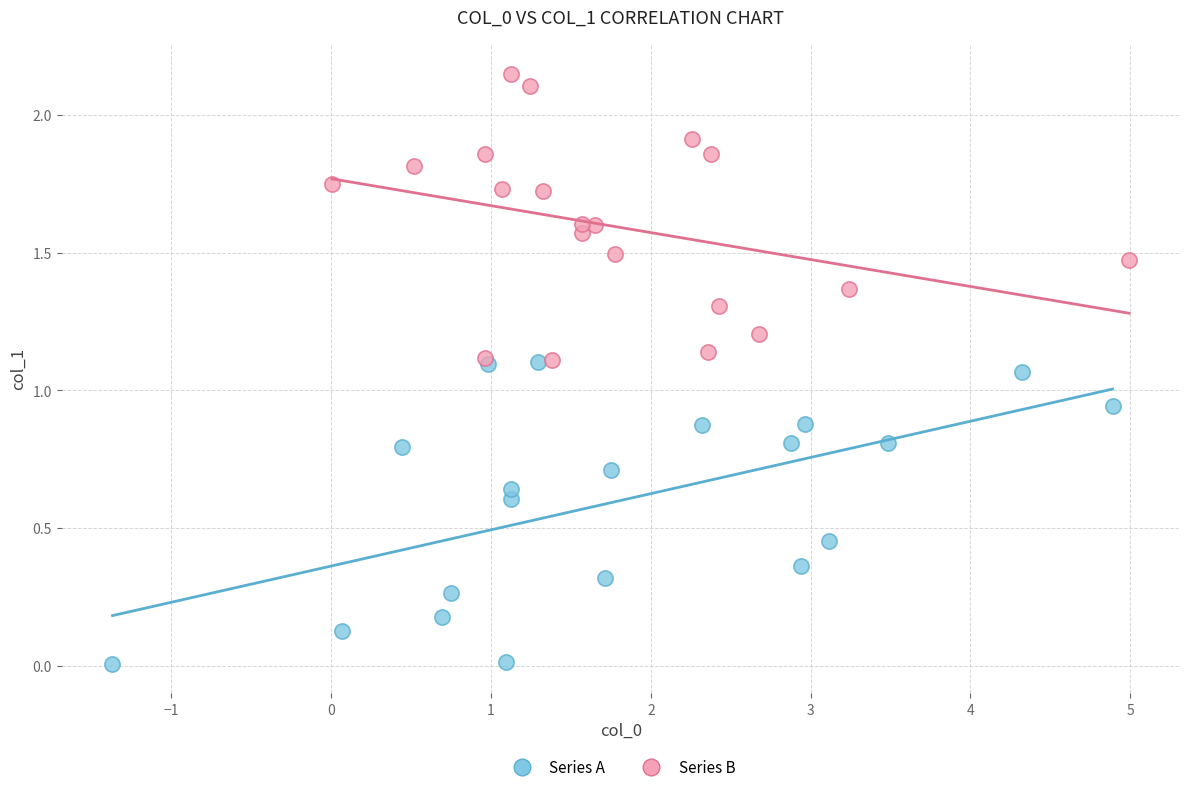

Which series has the largest Y range (max minus min)?

Series A